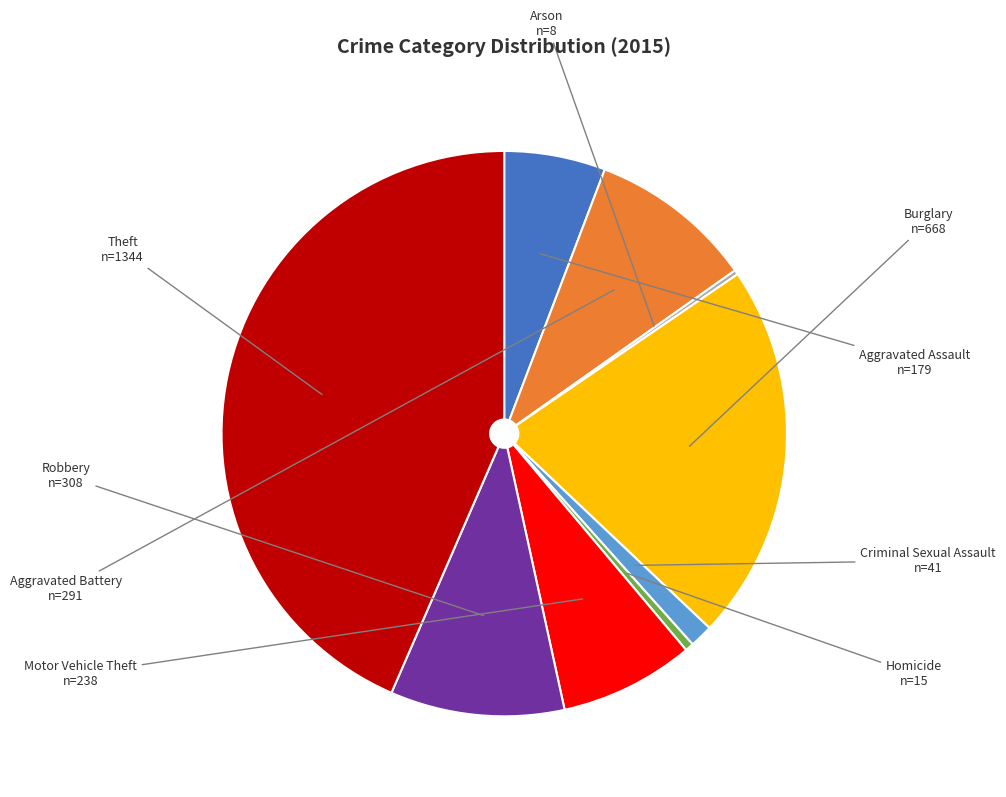

Between Criminal Sexual Assault and Robbery, which is larger?

Robbery